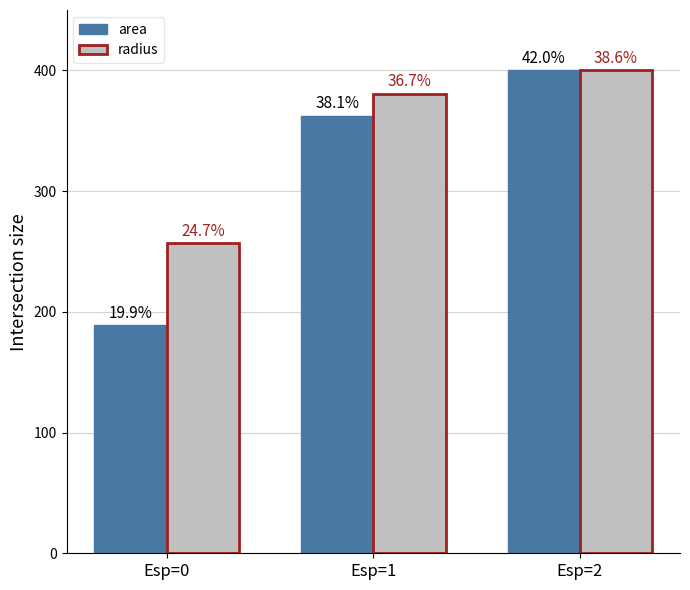

True or false: radius has a value of 256.6 at Esp=0.

True